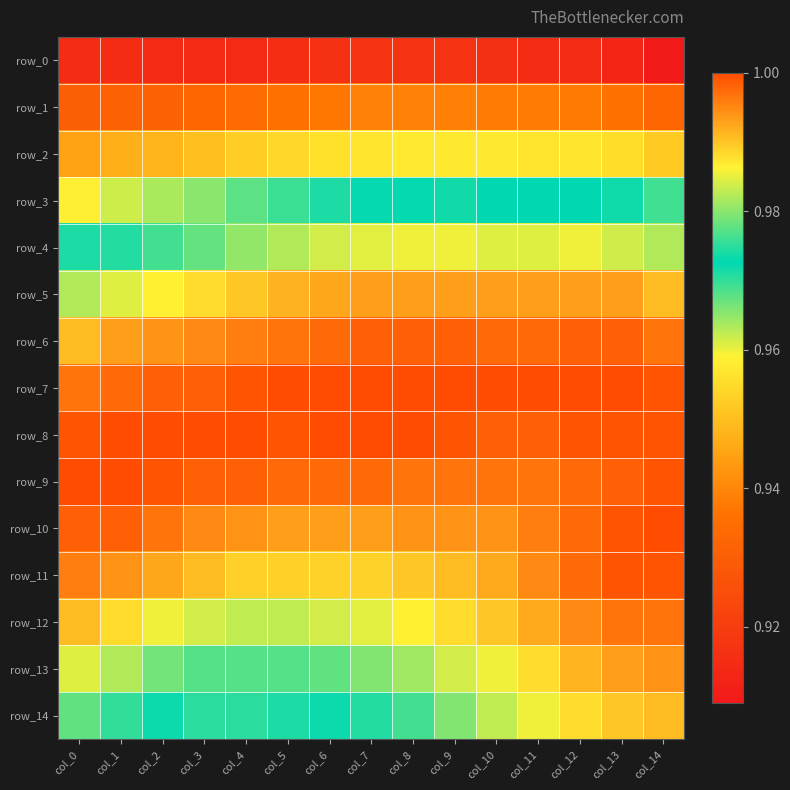

Between col_1 and col_13, which is larger?

col_1